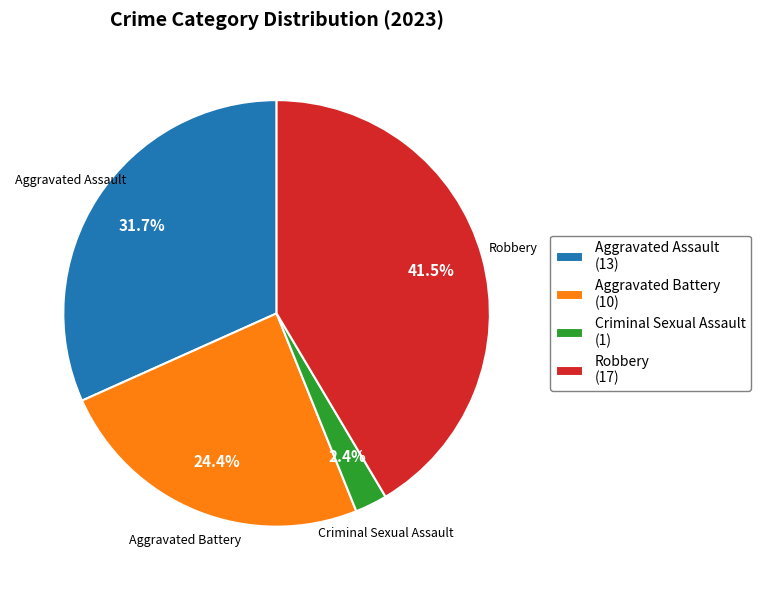

Is there any slice that represents more than half of the pie?

No